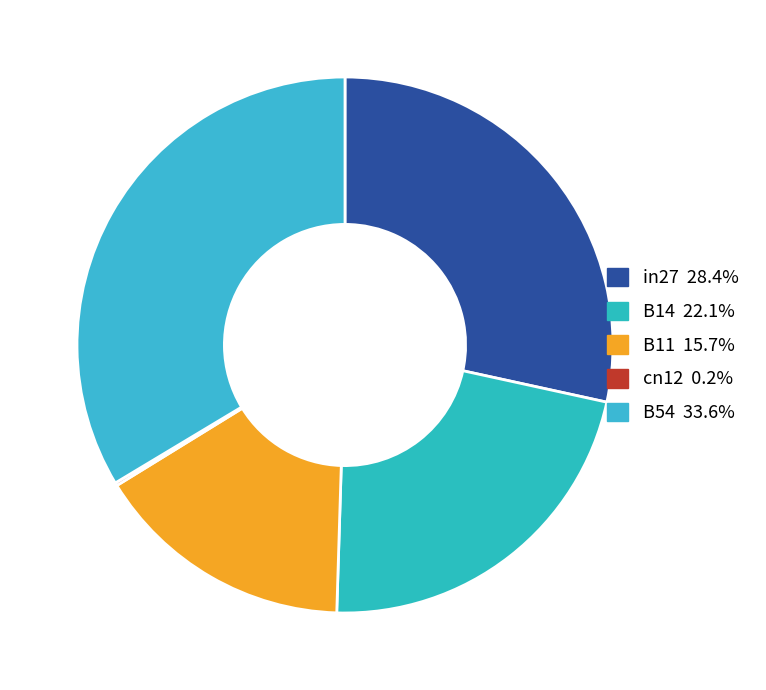

How many slices are in this pie chart?

5